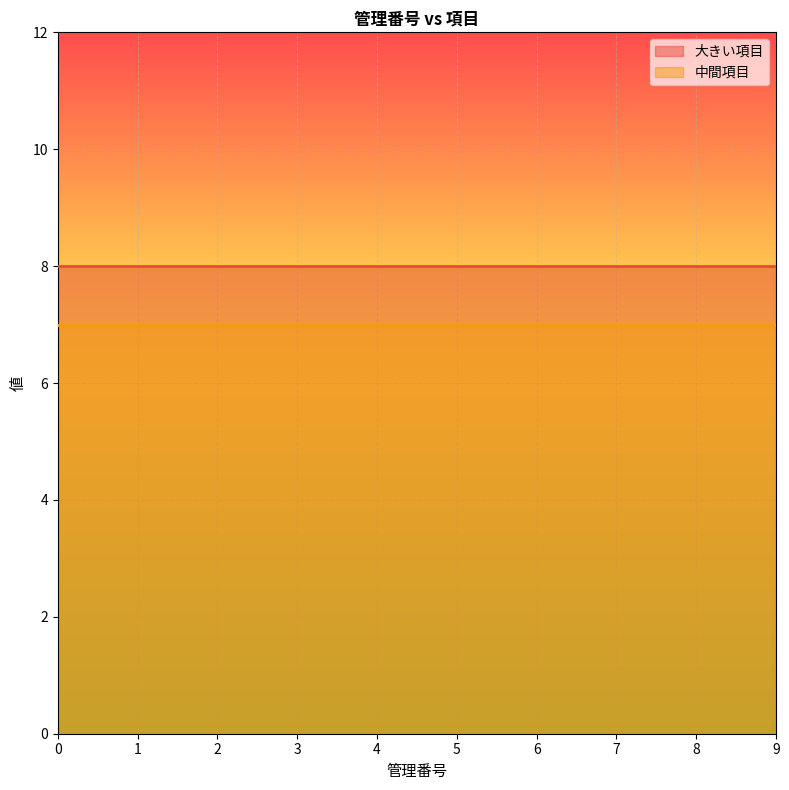

True or false: 大きい項目 and 中間項目 cross at least once.

False